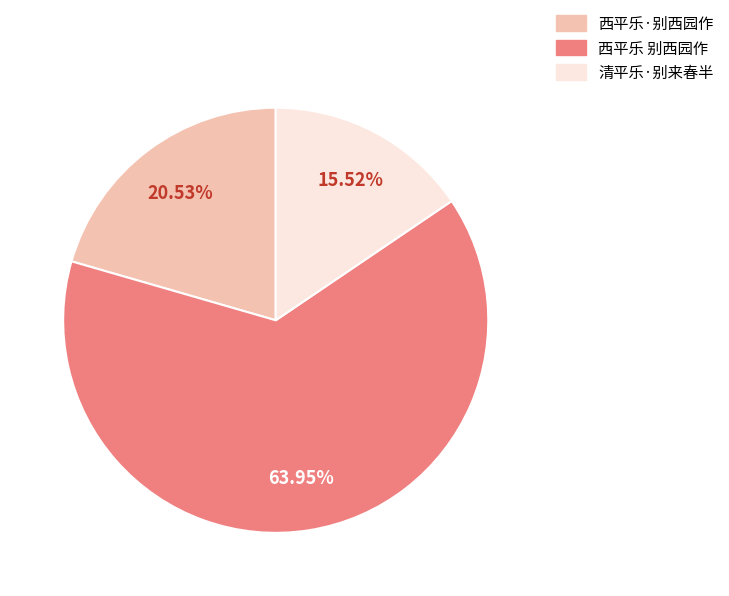

To the nearest percent, what is the difference between the 西平乐·别西园作 and 清平乐·别来春半 slice percentages?

5%